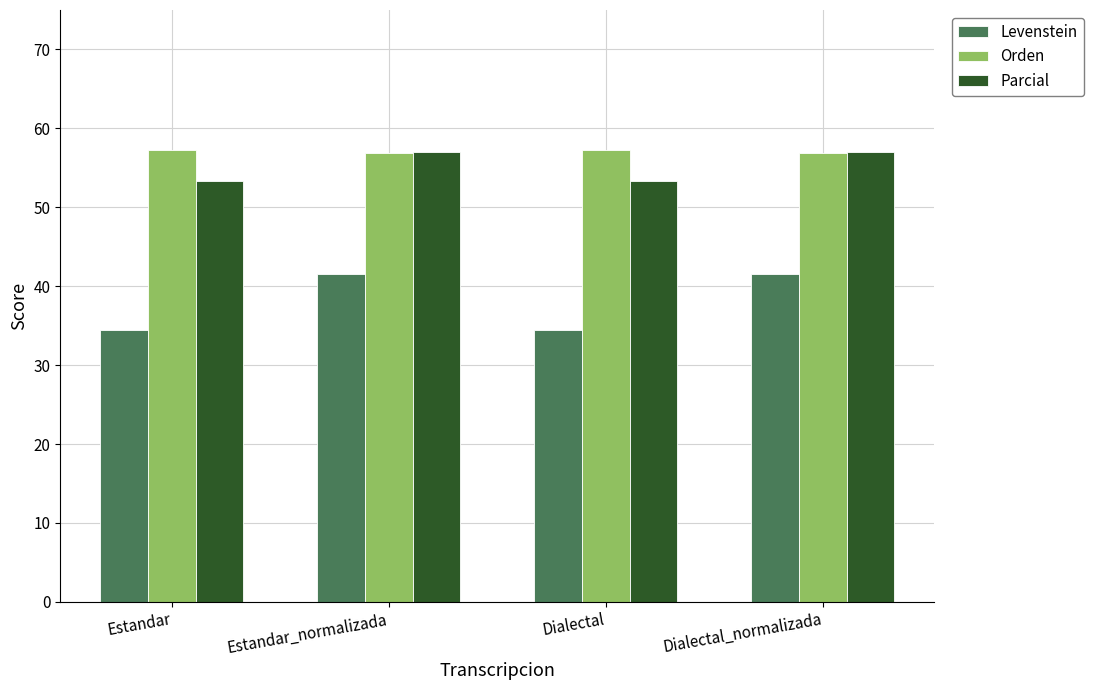

At how many categories does at least one series exceed 50?

4